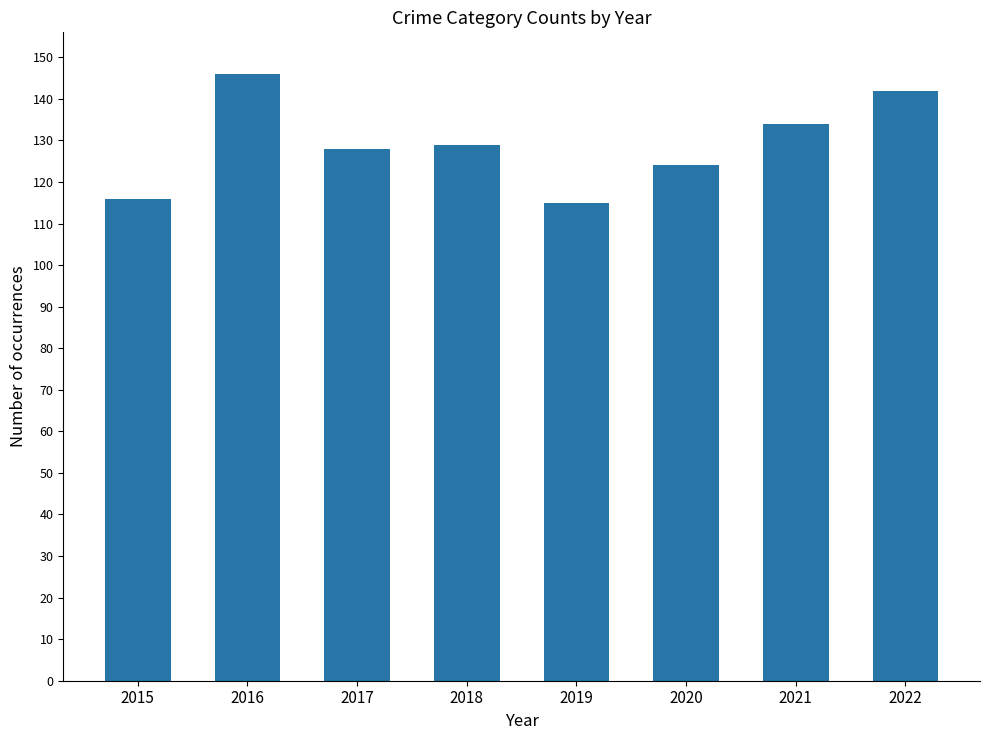

The chart shows a value of 216 at 2020. True or false?

False